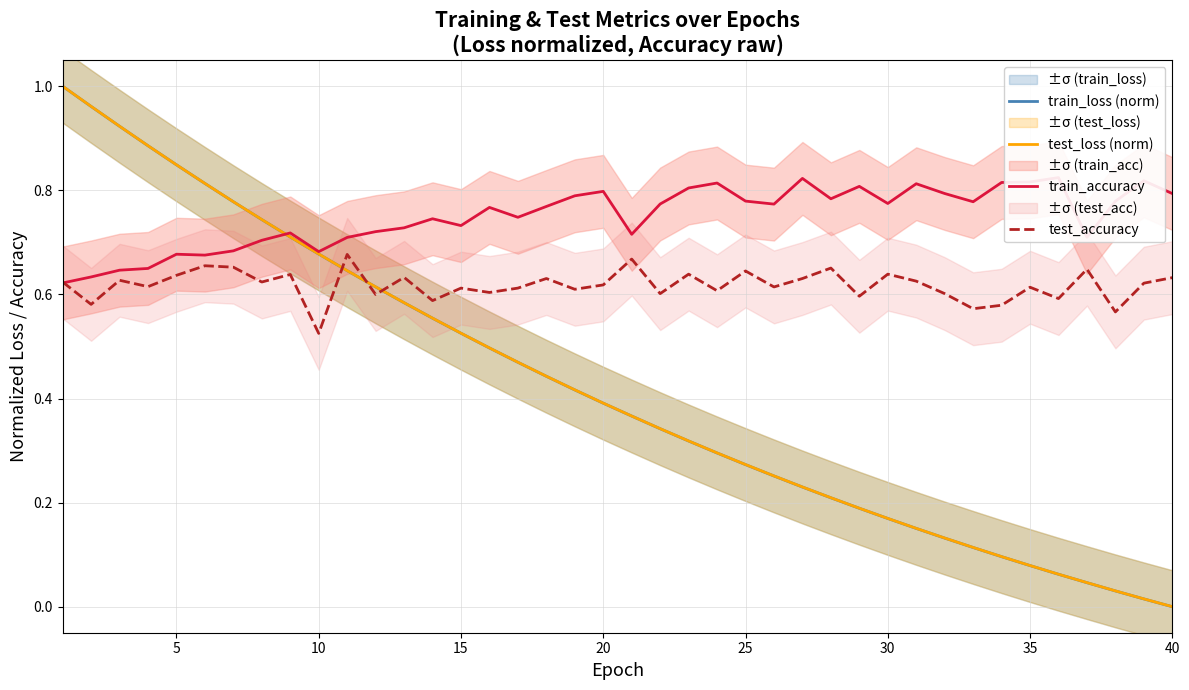

True or false: test_loss (norm) and test_accuracy cross at least once.

True